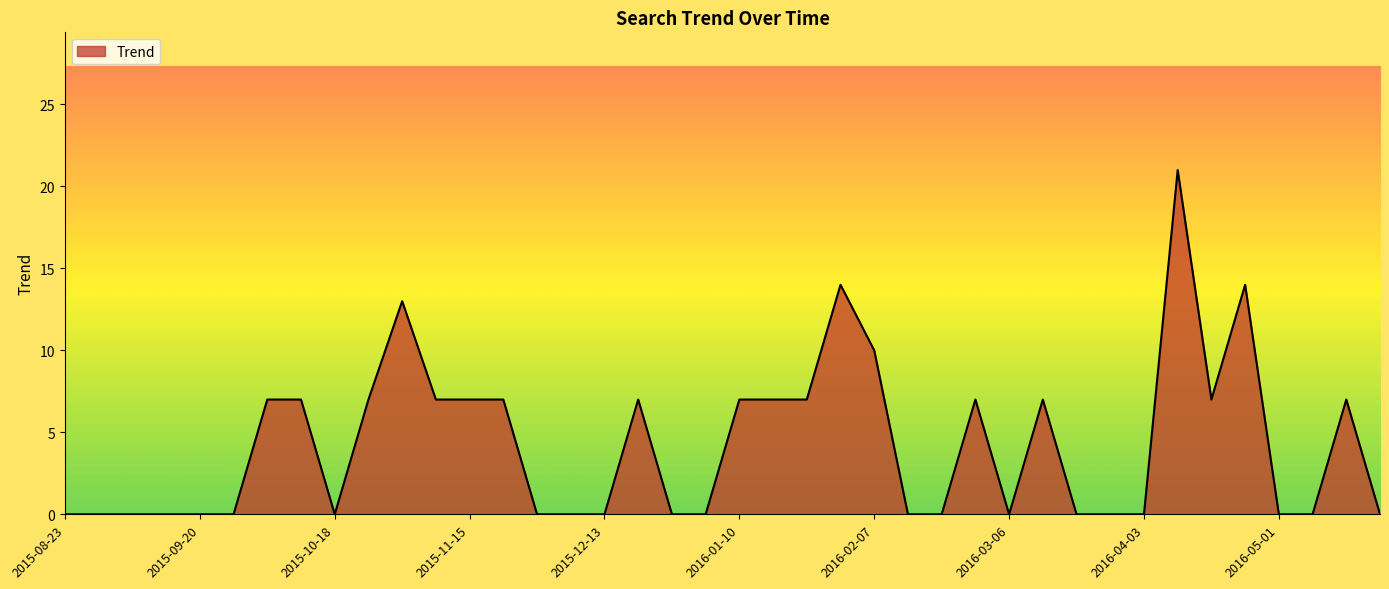

What is the difference between the maximum and minimum values?

21